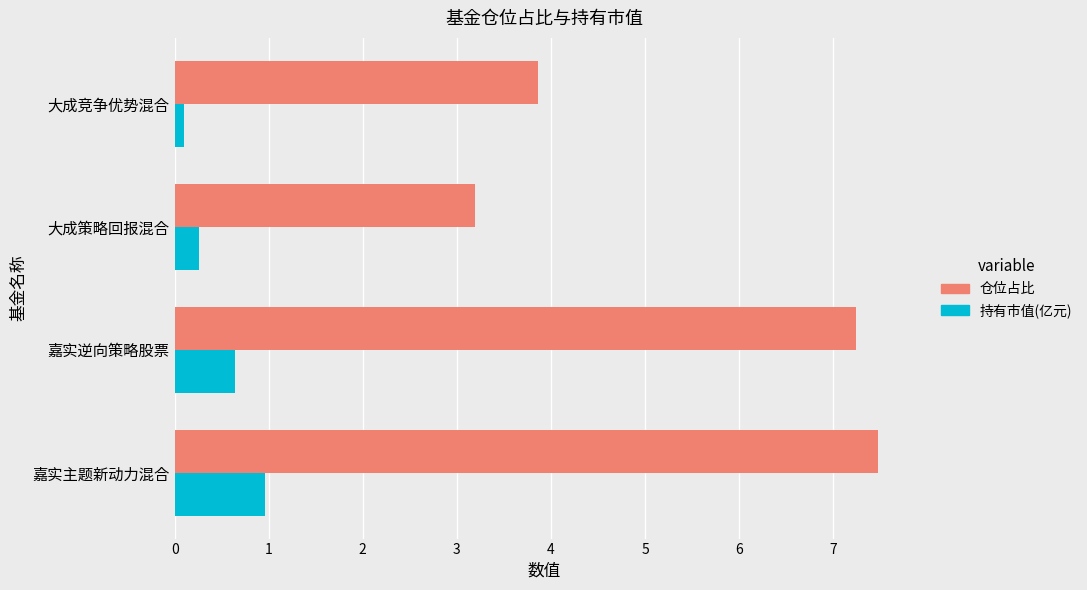

Which series has the largest total across all categories?

仓位占比